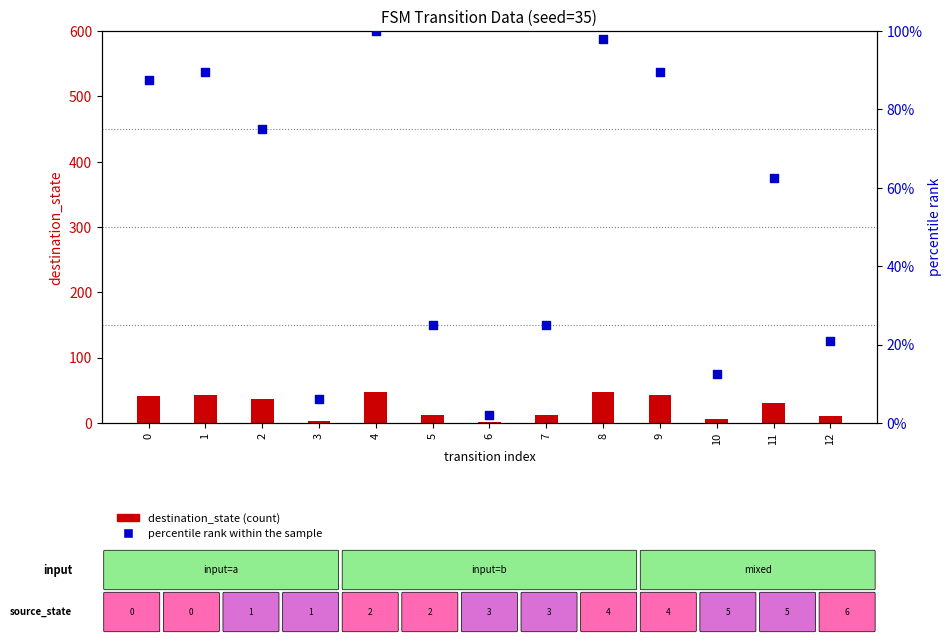

Which series has the largest total across all categories?

destination_state (count)